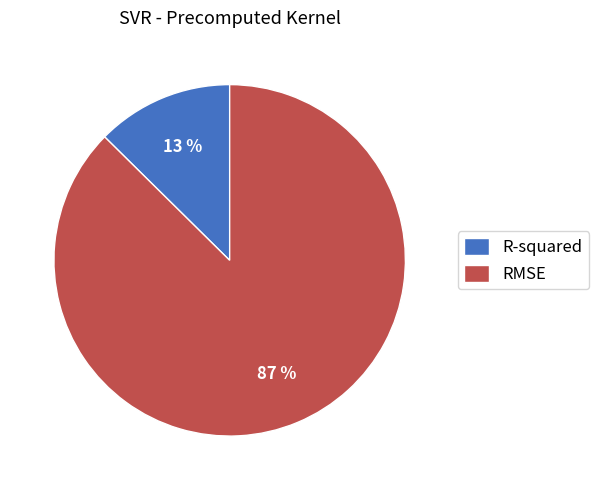

What percentage is the RMSE slice, to the nearest percent?

87%